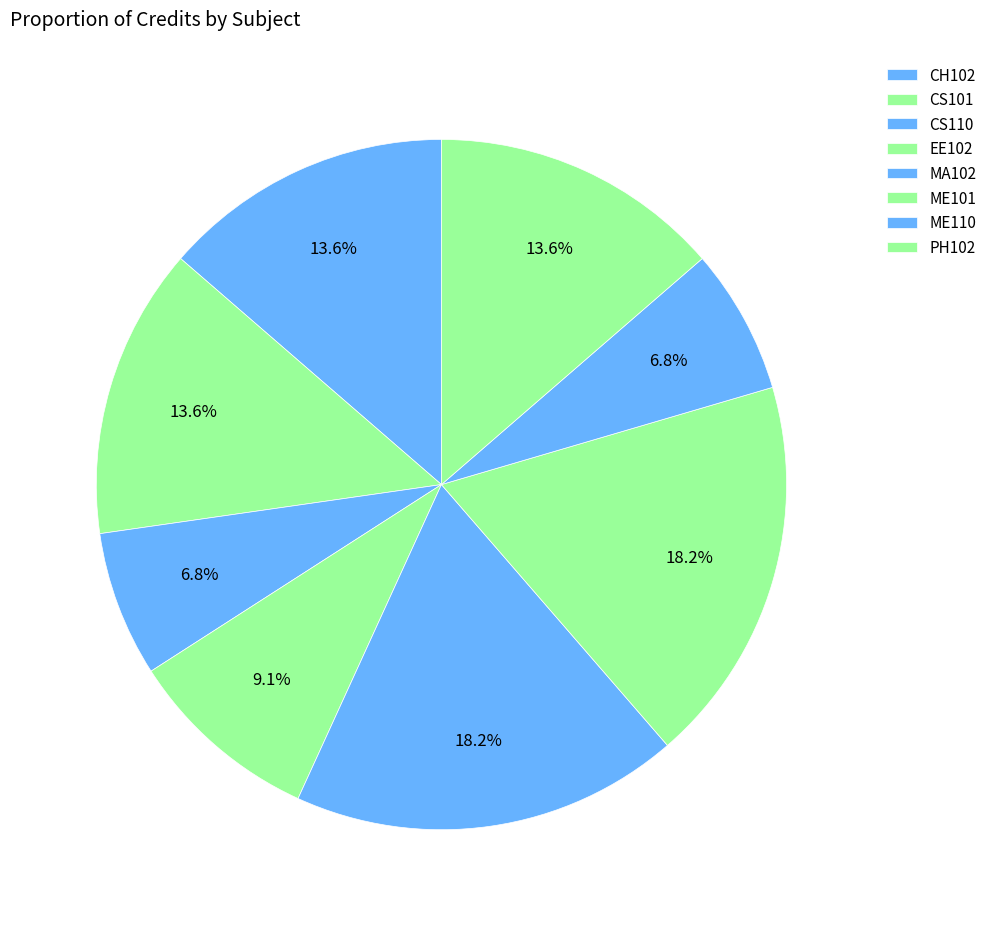

Which slice is the largest?

MA102